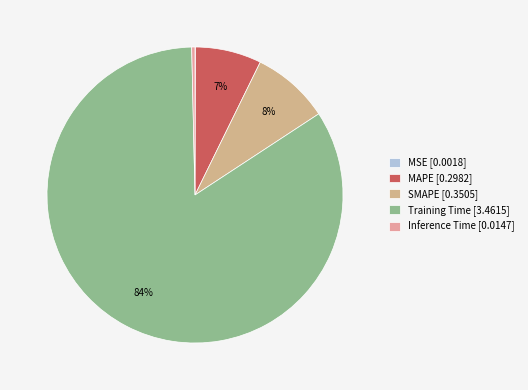

How many segments does this pie chart have?

5